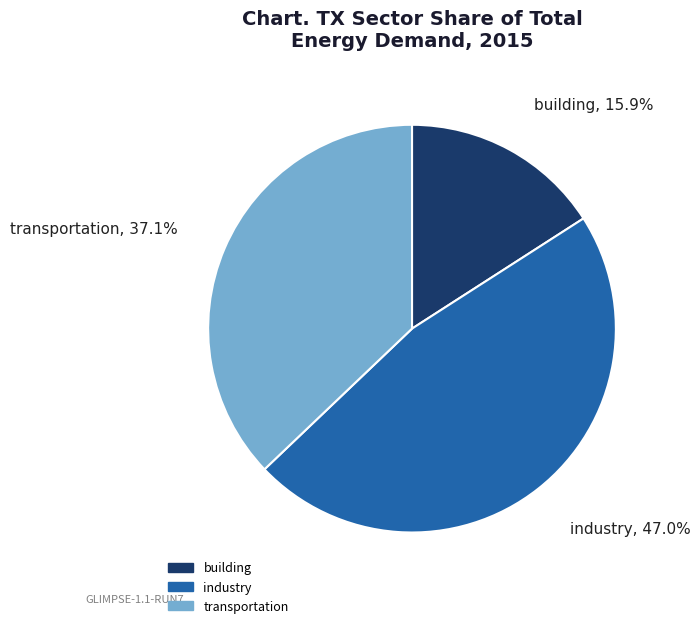

Between industry and building, which is larger?

industry